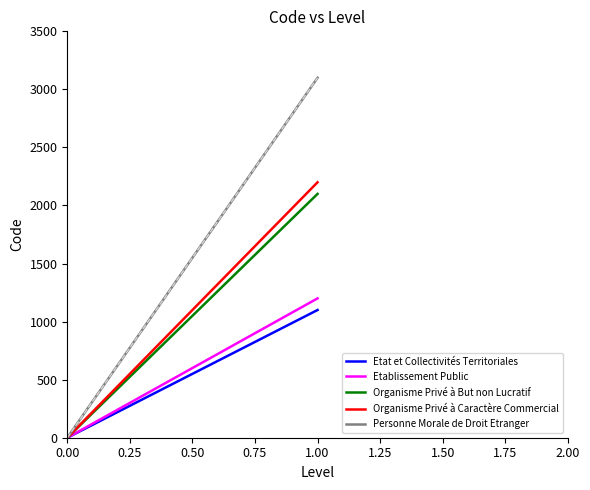

What is the value of the Etablissement Public point at the 2nd from the left?

1200